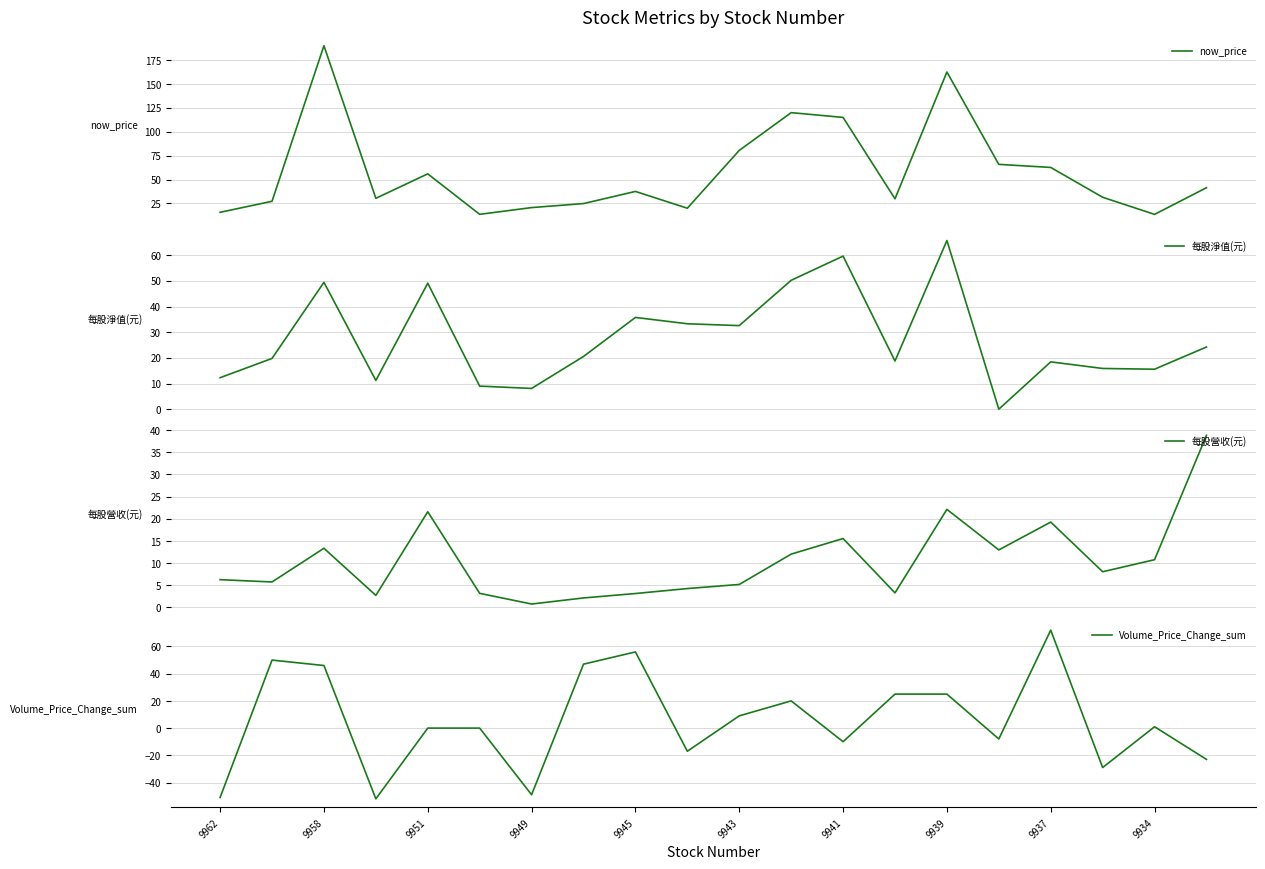

True or false: Volume_Price_Change_sum and 每股淨值(元) cross at least once.

True